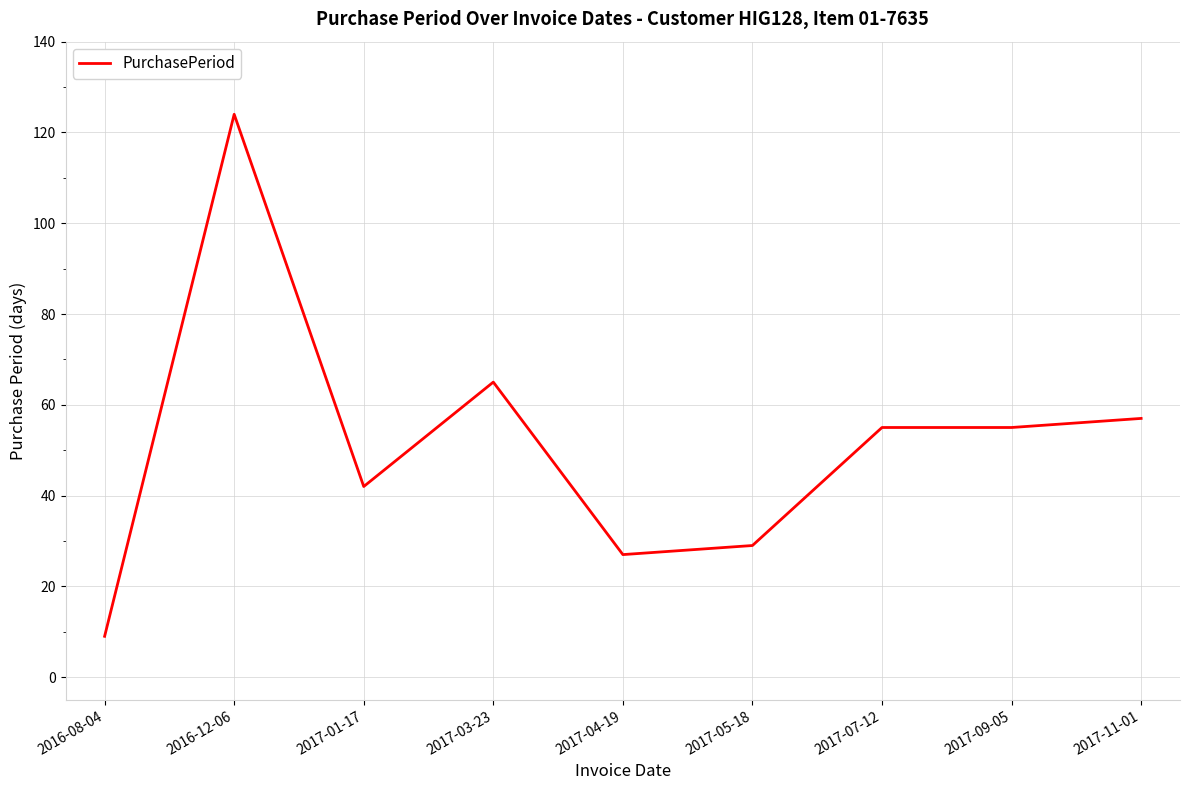

What is the ratio of the value at 2017-05-18 to the value at 2017-07-12?

0.5